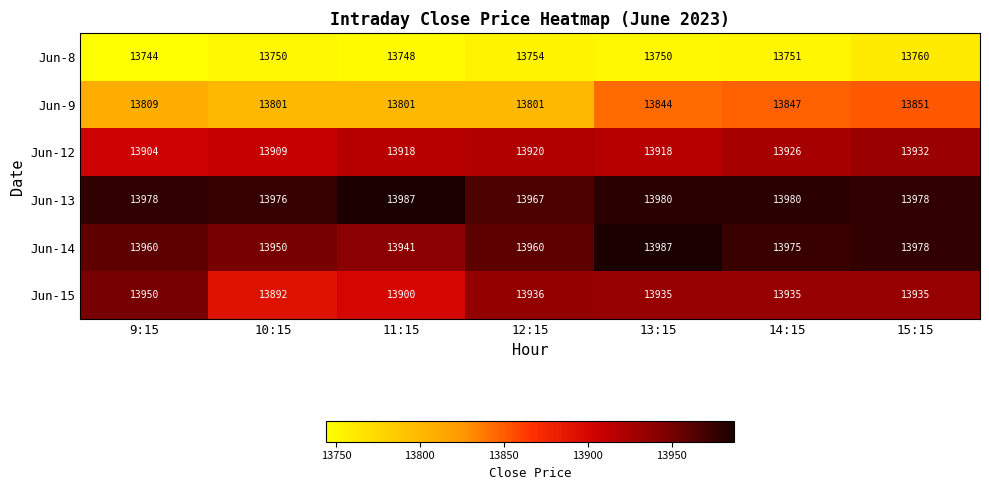

What is the minimum value shown in the chart?

13744